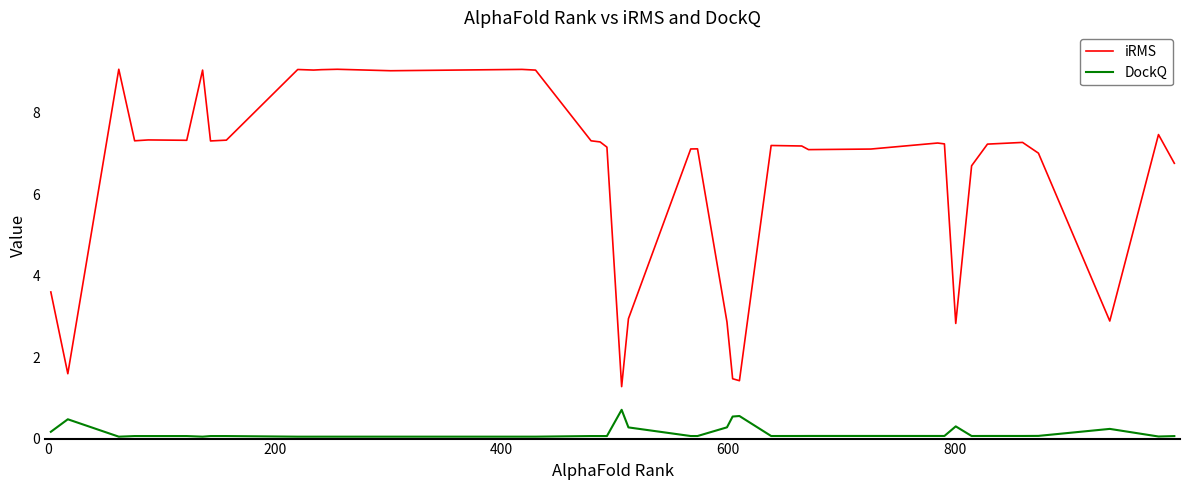

At how many categories does at least one series exceed 0?

40